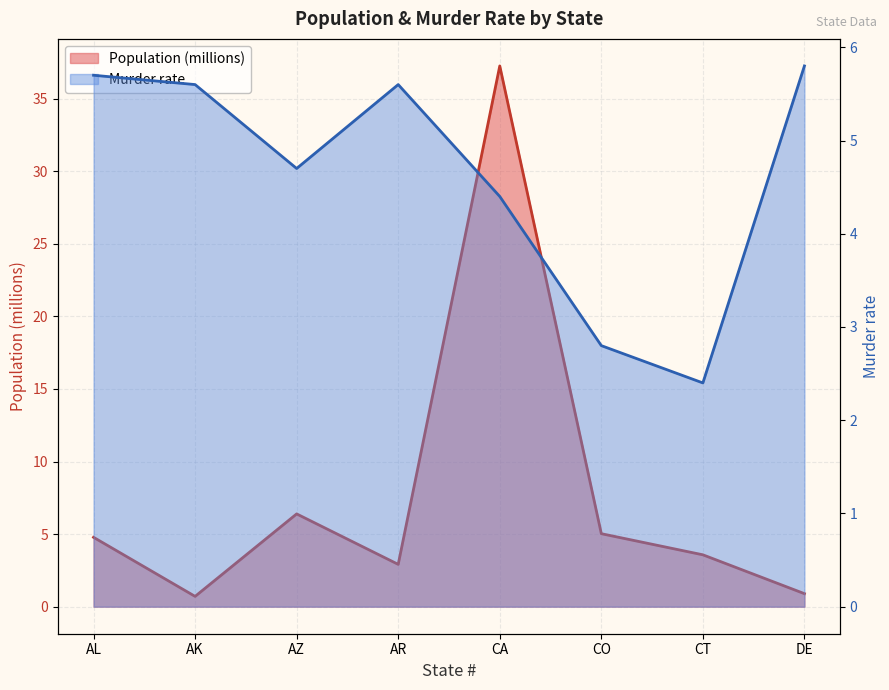

Which series changed the most between AK and AZ?

Population